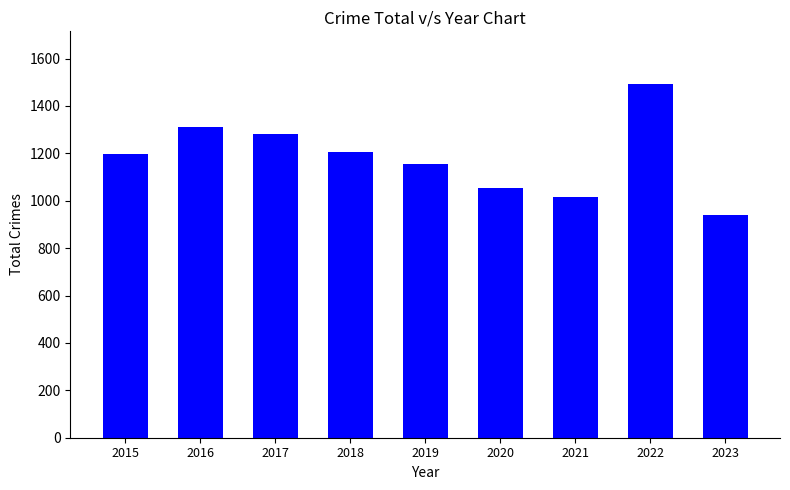

Reading left to right, what are all the values shown in this chart?

1198	1313	1281	1205	1153	1052	1015	1491	938